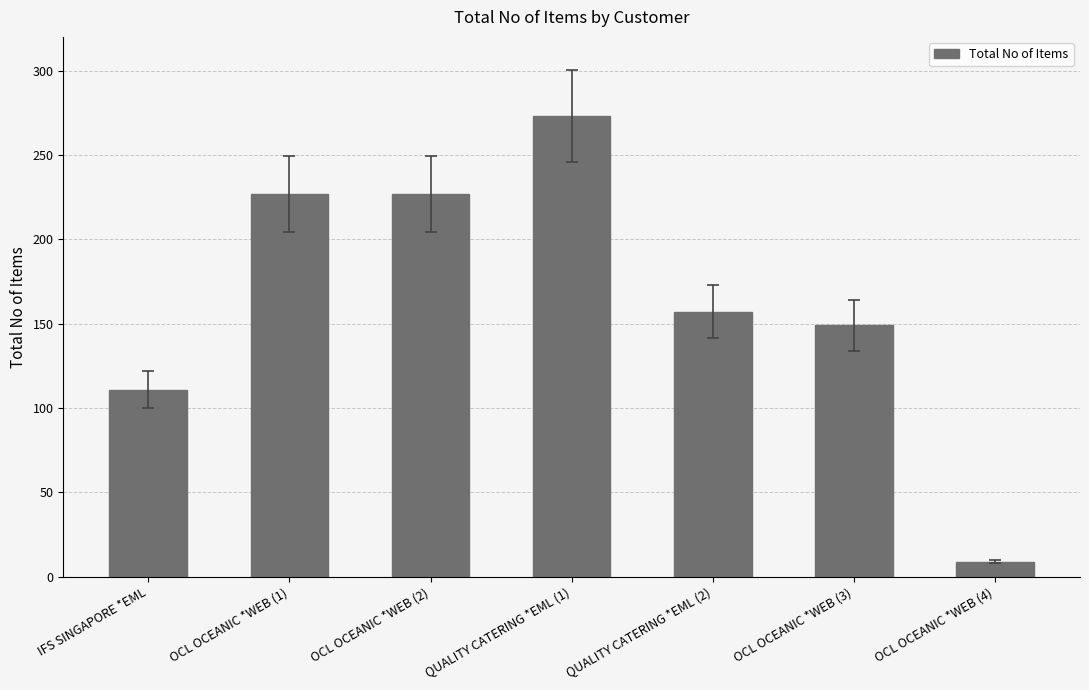

Count the values in the range 111 to 227.

5